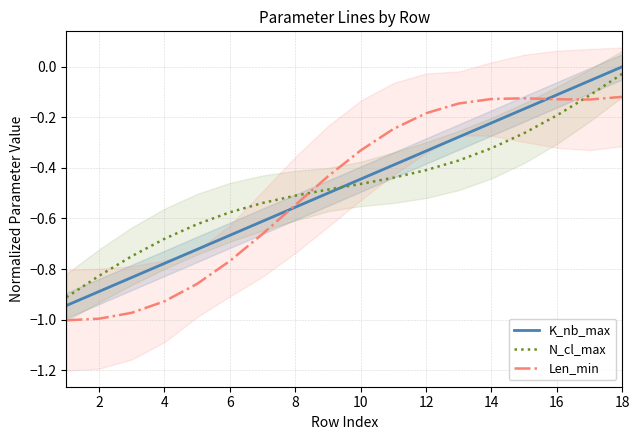

The Len_min series shows -0.4 at 6. True or false?

False